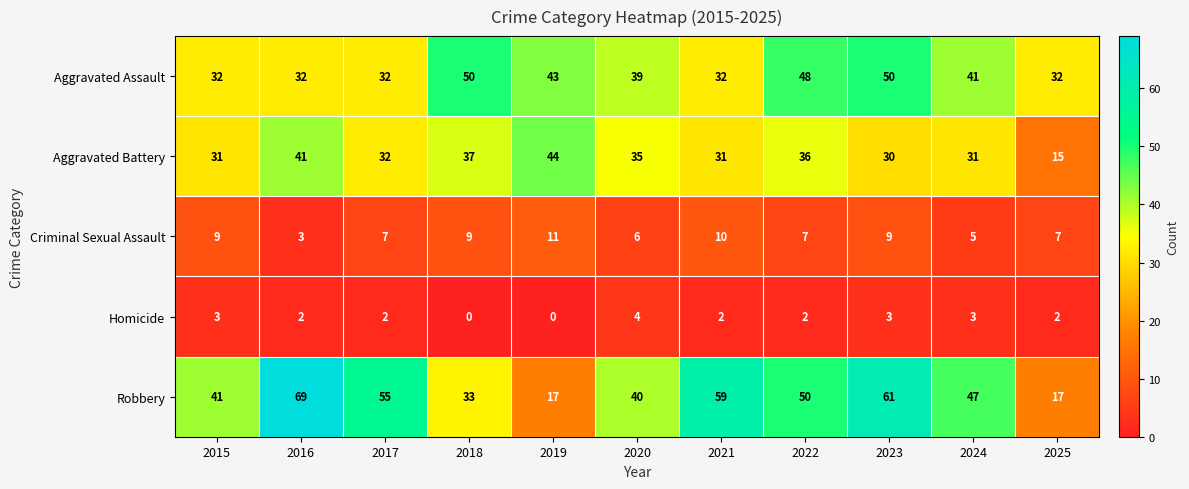

At which label is Aggravated Battery closest to 29?

2023